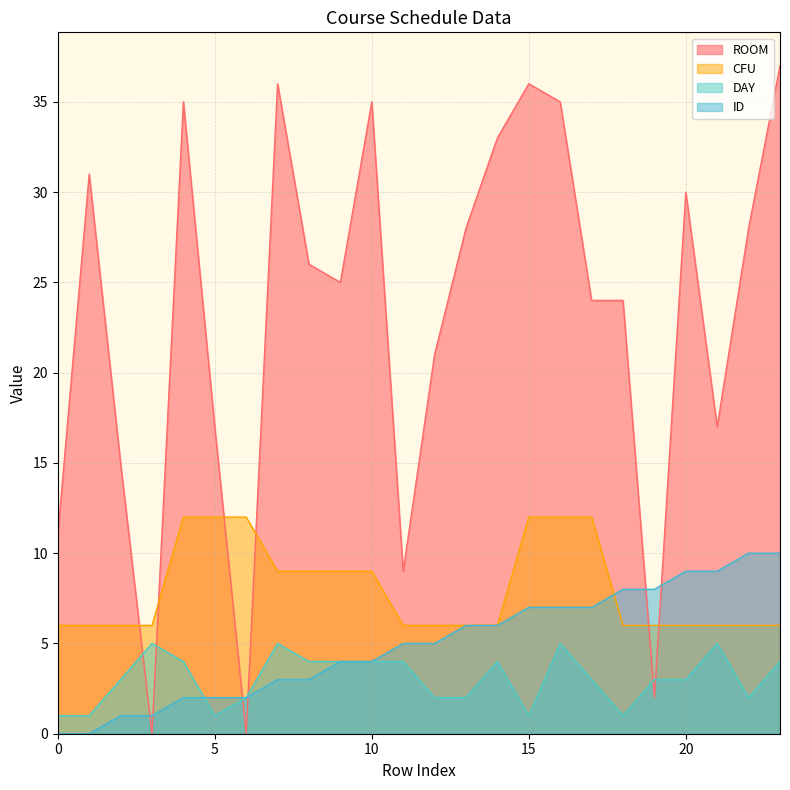

At which label does DAY reach its peak?

3